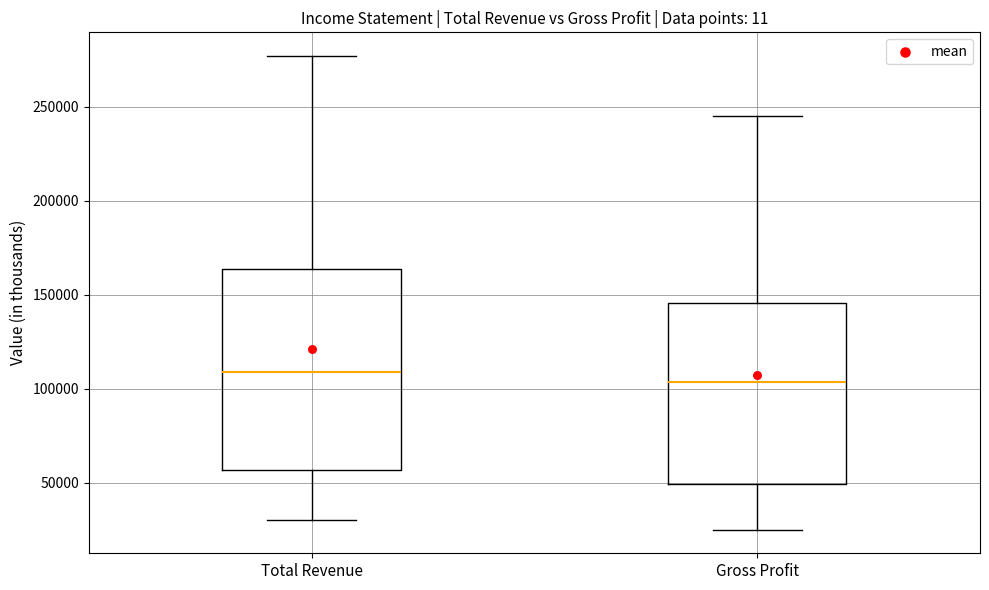

Where does the upper whisker of the box for Gross Profit end on the y-axis? The values are not printed on the chart, so give them approximately, as read against the axis.

245000